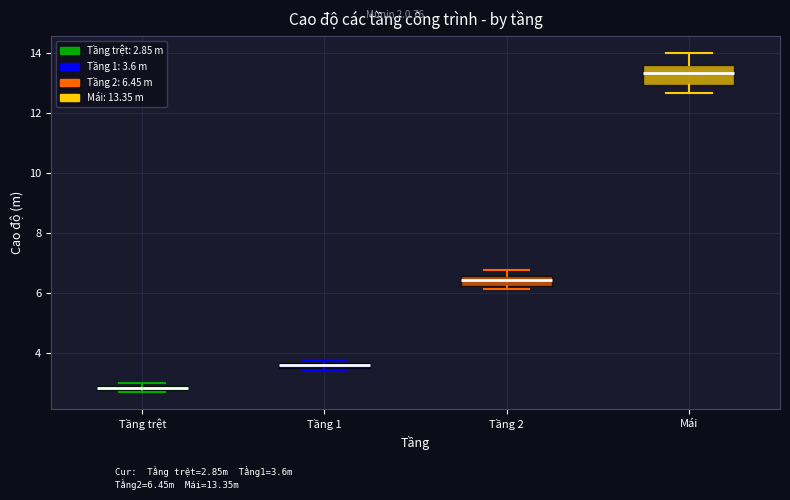

Comparing the boxes themselves (not the whiskers), which one is the tallest?

Mái